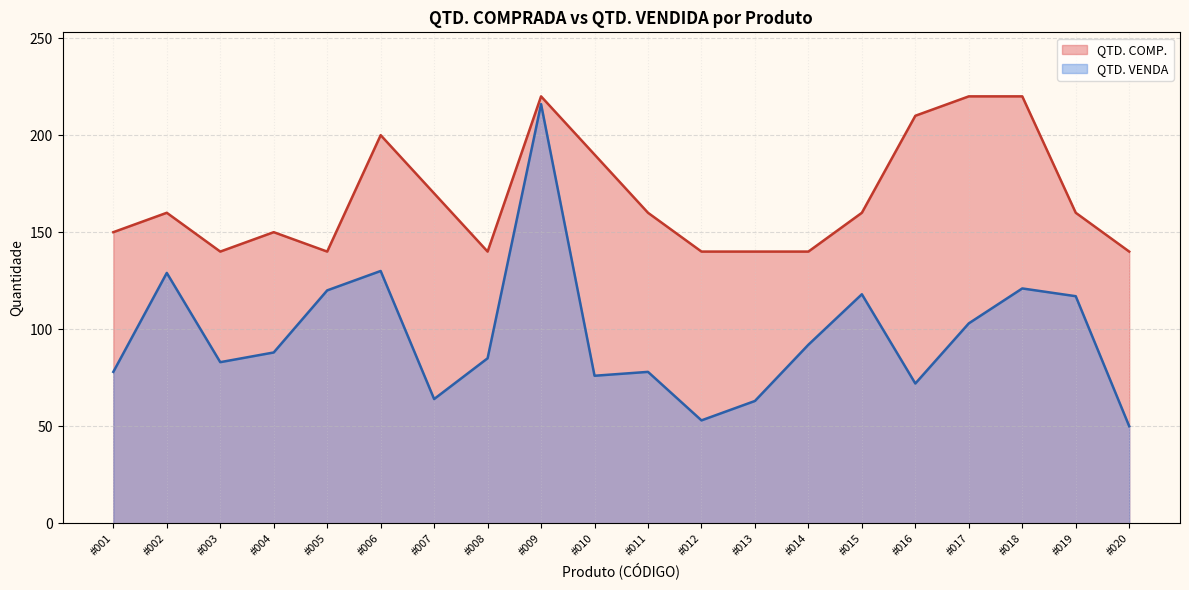

What are all the series names shown in the legend?

QTD. COMP., QTD. VENDA